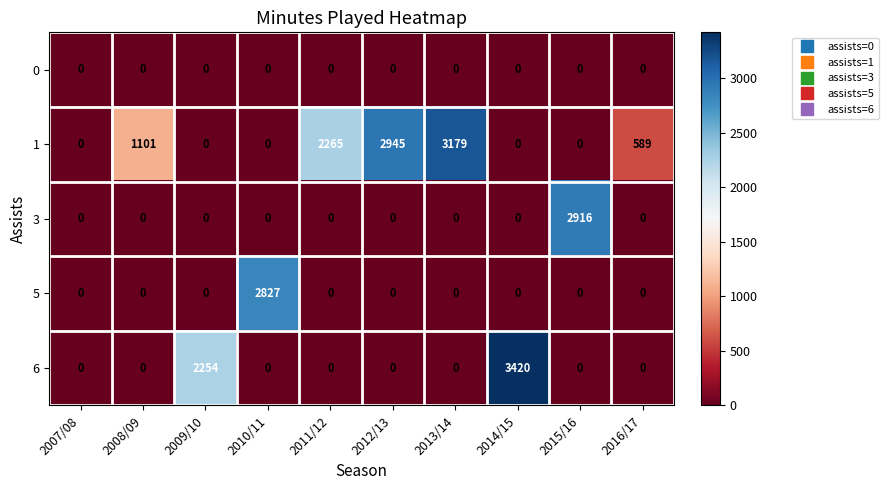

Which category has the highest value in the 6 series?

2014/15